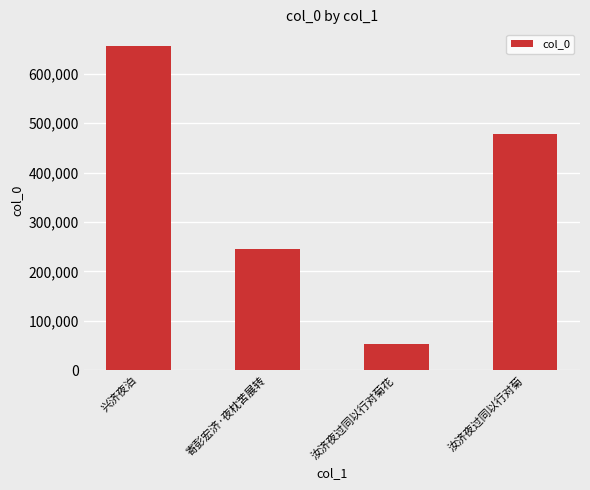

What is the sum of all values?

1432755